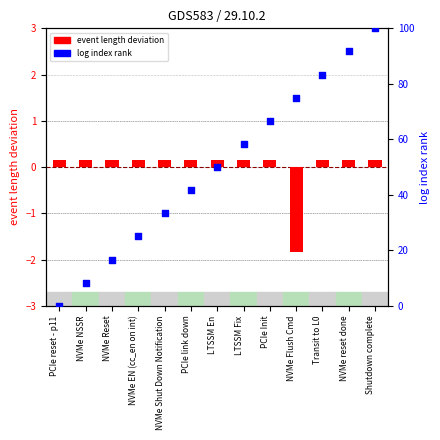

Which series reaches the maximum Y coordinate?

log index rank